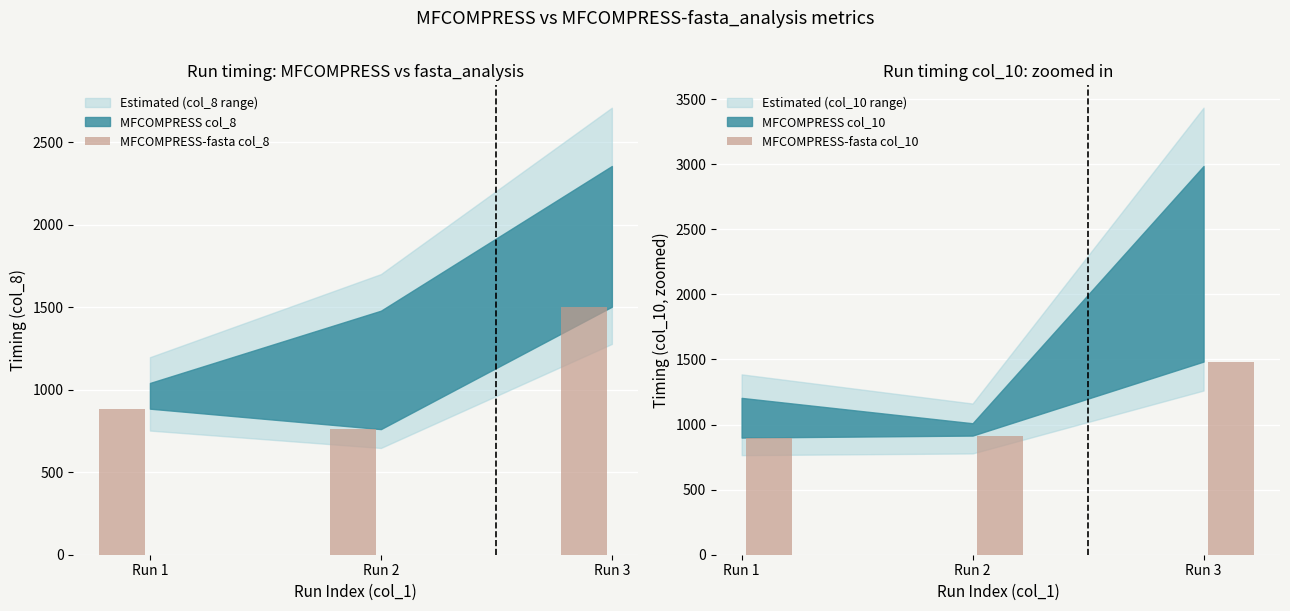

What is the value of the MFCOMPRESS-fasta col_10 bar at the 2nd from the left?

915.2